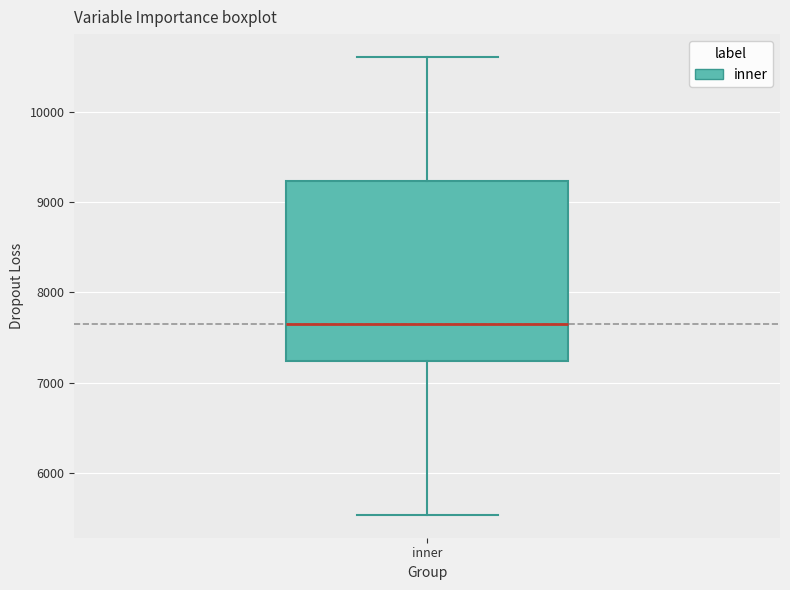

Where does the lower whisker of the box for inner end on the y-axis? The values are not printed on the chart, so give them approximately, as read against the axis.

5500